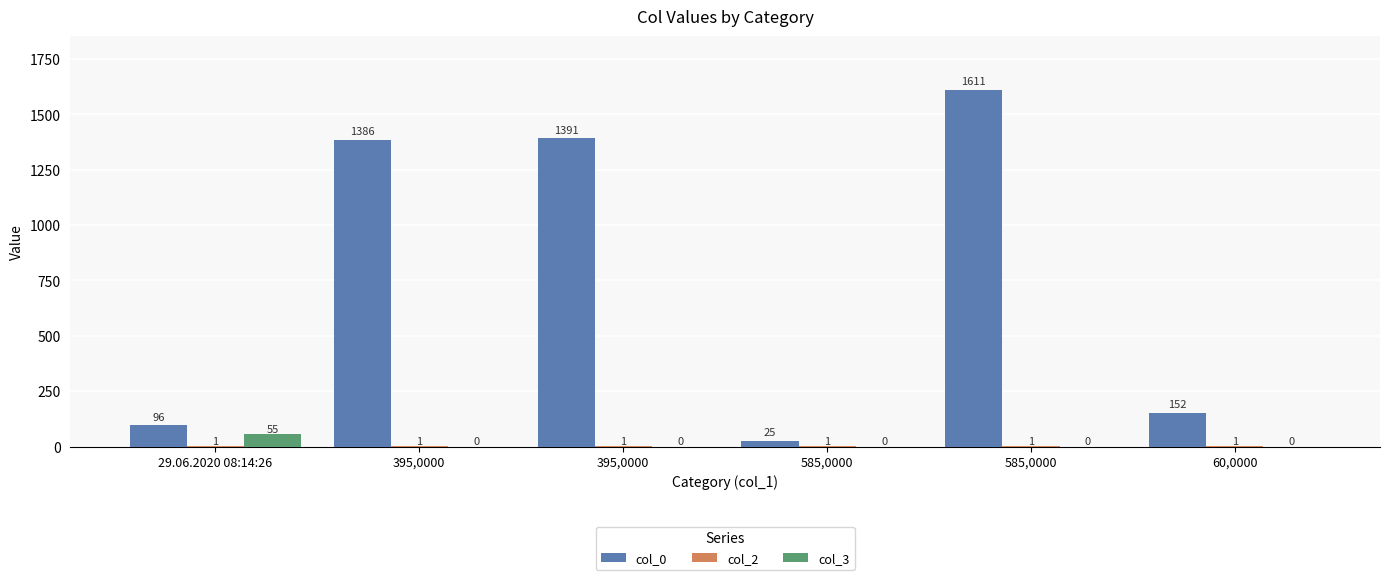

Is it true that col_0 equals 1611 at 585,0000?

True